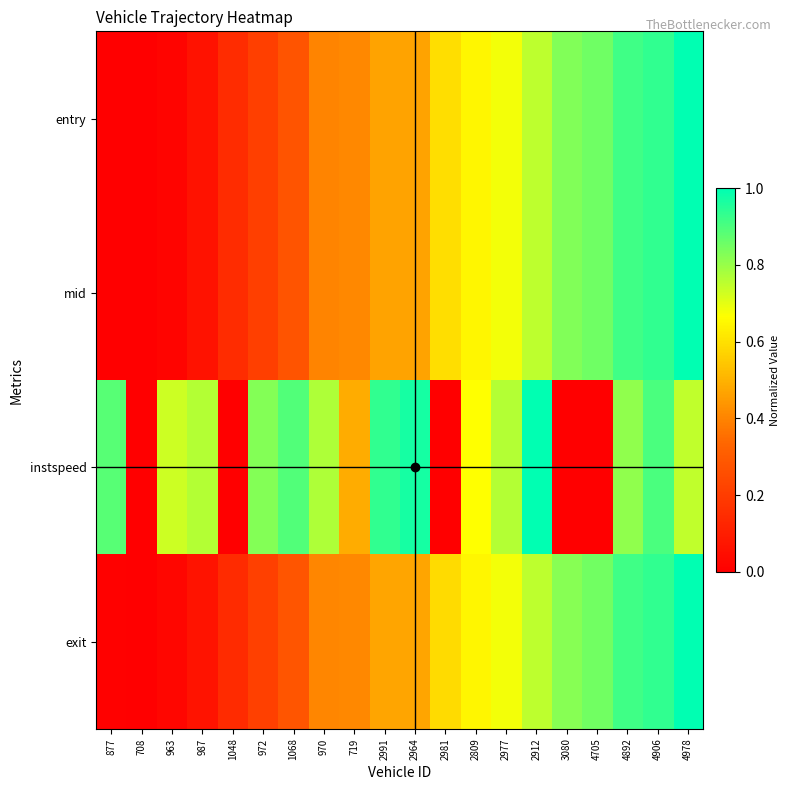

Reading left to right, transcribe all the data shown in this chart.

entry: 877=0.0	708=0.0	963=0.0	987=0.1	1048=0.1	972=0.2	1068=0.3	970=0.4	719=0.4	2991=0.5	2964=0.5	2981=0.6	2809=0.6	2977=0.7	2912=0.8	3080=0.8	4705=0.9	4892=0.9	4906=0.9	4978=1.0
mid: 877=0.0	708=0.0	963=0.0	987=0.1	1048=0.1	972=0.2	1068=0.3	970=0.4	719=0.4	2991=0.5	2964=0.5	2981=0.6	2809=0.6	2977=0.7	2912=0.8	3080=0.8	4705=0.9	4892=0.9	4906=0.9	4978=1.0
instspeed: 877=0.9	708=0.0	963=0.7	987=0.8	1048=0.0	972=0.8	1068=0.9	970=0.8	719=0.5	2991=0.9	2964=1.0	2981=0.0	2809=0.7	2977=0.8	2912=1.0	3080=0.0	4705=0.0	4892=0.8	4906=0.9	4978=0.7
exit: 877=0.0	708=0.0	963=0.0	987=0.1	1048=0.1	972=0.2	1068=0.3	970=0.4	719=0.4	2991=0.5	2964=0.5	2981=0.6	2809=0.6	2977=0.7	2912=0.8	3080=0.8	4705=0.8	4892=0.9	4906=0.9	4978=1.0